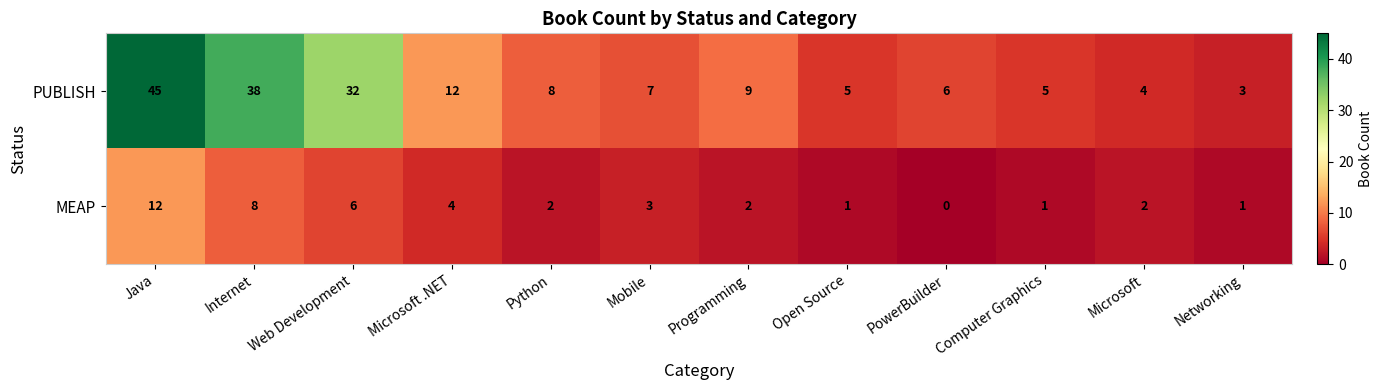

True or false: MEAP has a value of 11 at Web Development.

False